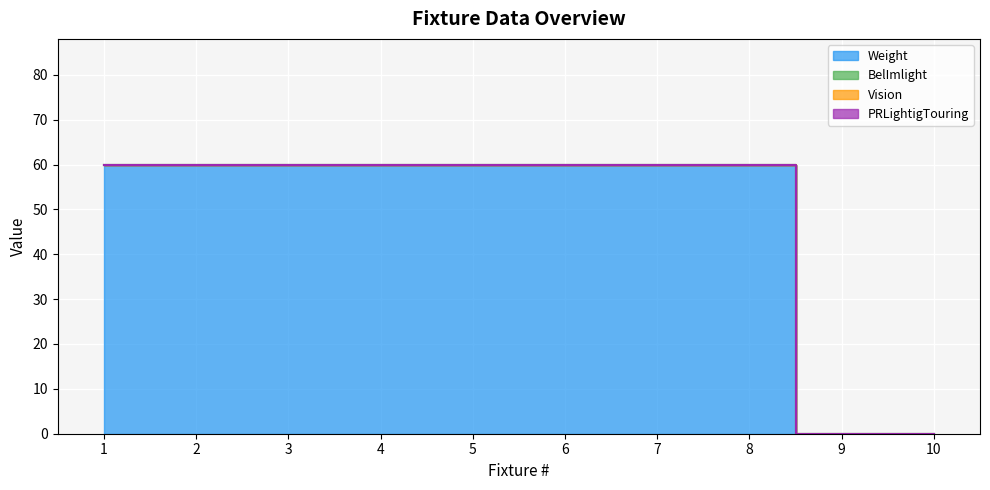

Which category has the highest value in the BelImlight series?

1